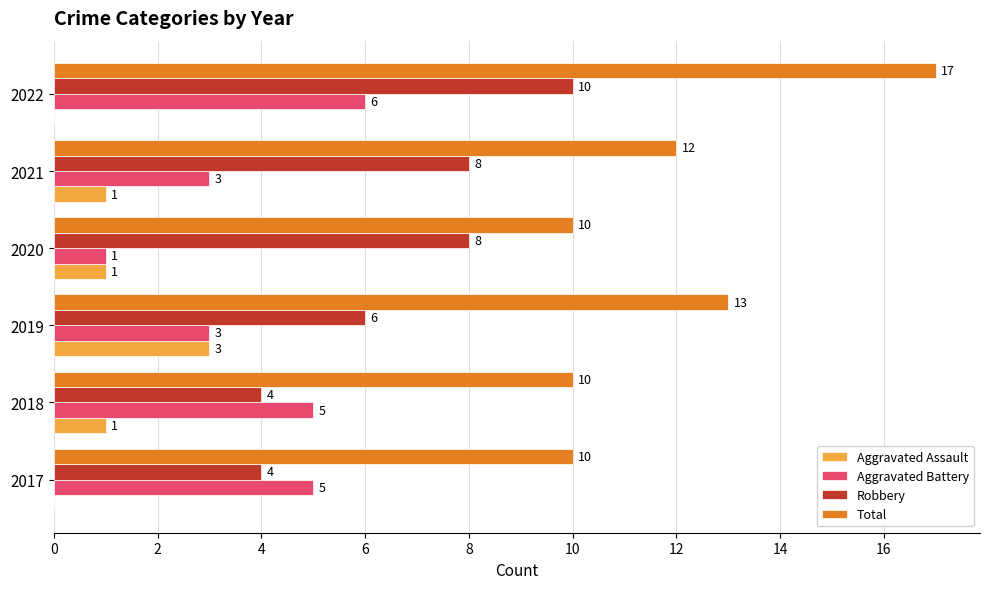

What is the average value of the Robbery series?

7